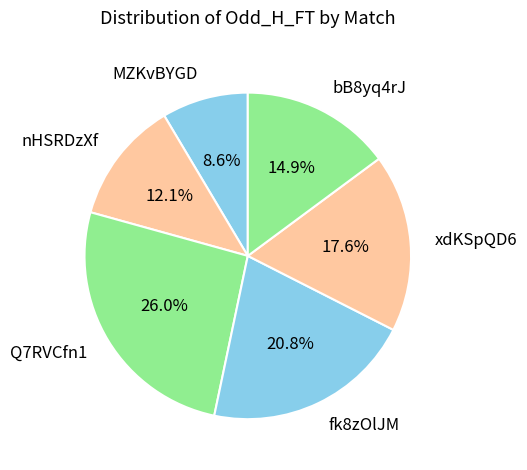

Is the sum of MZKvBYGD and nHSRDzXf greater than half?

No